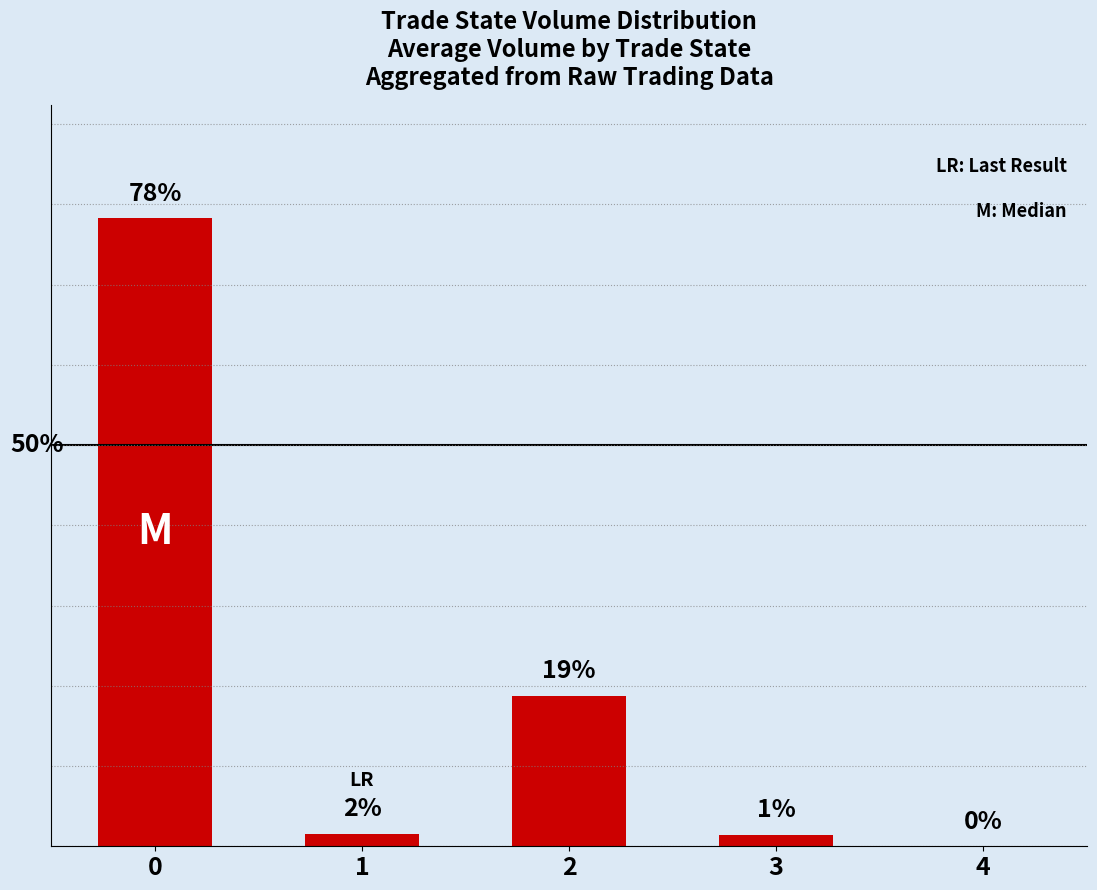

What is the difference between the maximum and minimum values?

78.2